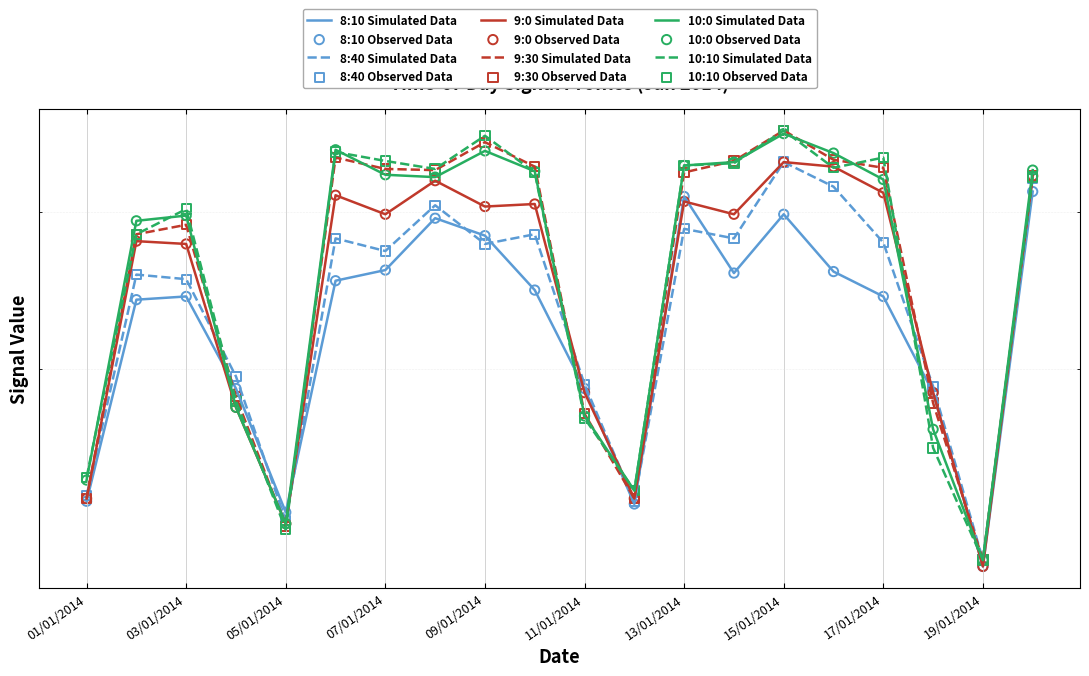

Which series has the largest total across all categories?

10:10